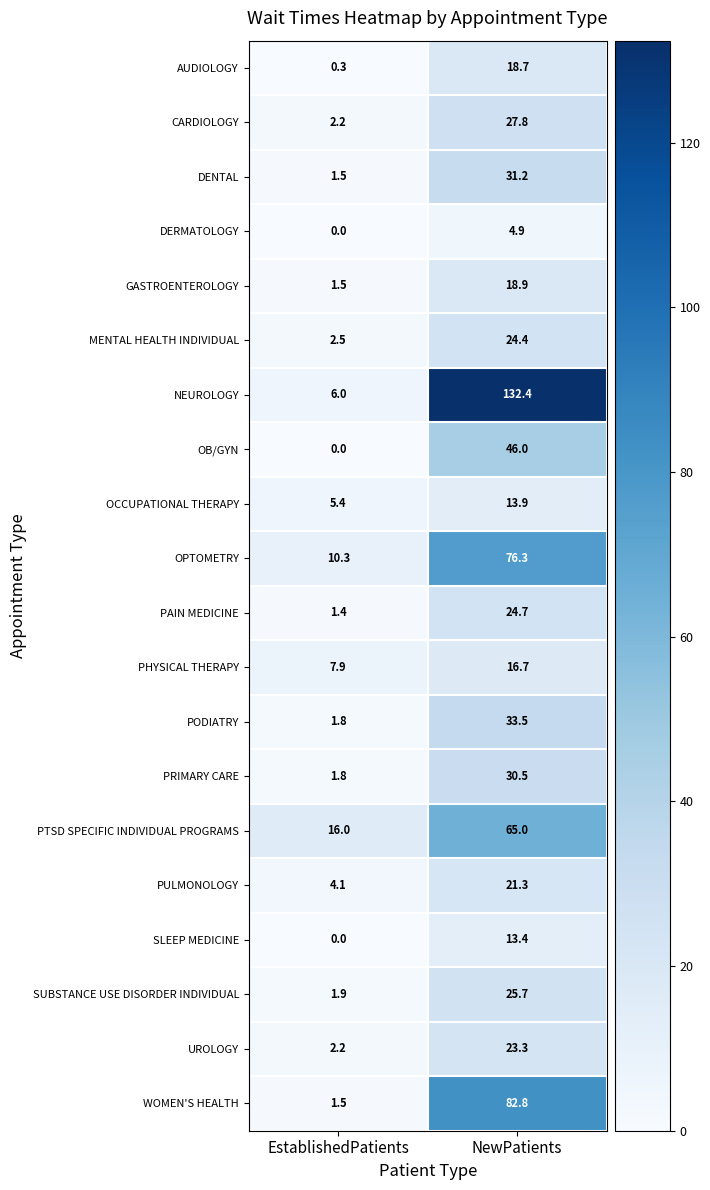

Rank the series by their maximum value, from highest to lowest.

NEUROLOGY, WOMEN'S HEALTH, OPTOMETRY, PTSD SPECIFIC INDIVIDUAL PROGRAMS, OB/GYN, PODIATRY, DENTAL, PRIMARY CARE, CARDIOLOGY, SUBSTANCE USE DISORDER INDIVIDUAL, PAIN MEDICINE, MENTAL HEALTH INDIVIDUAL, UROLOGY, PULMONOLOGY, GASTROENTEROLOGY, AUDIOLOGY, PHYSICAL THERAPY, OCCUPATIONAL THERAPY, SLEEP MEDICINE, DERMATOLOGY